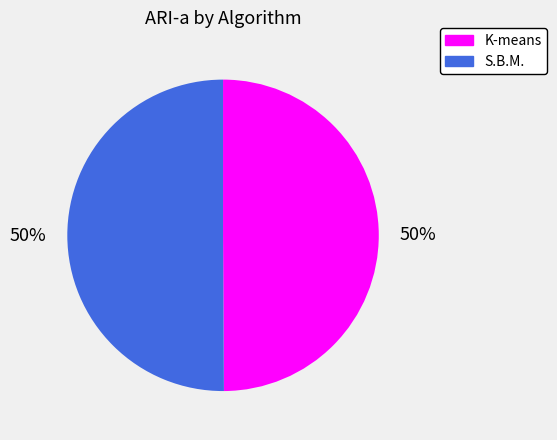

Is it true that K-means is 50% of the pie?

True